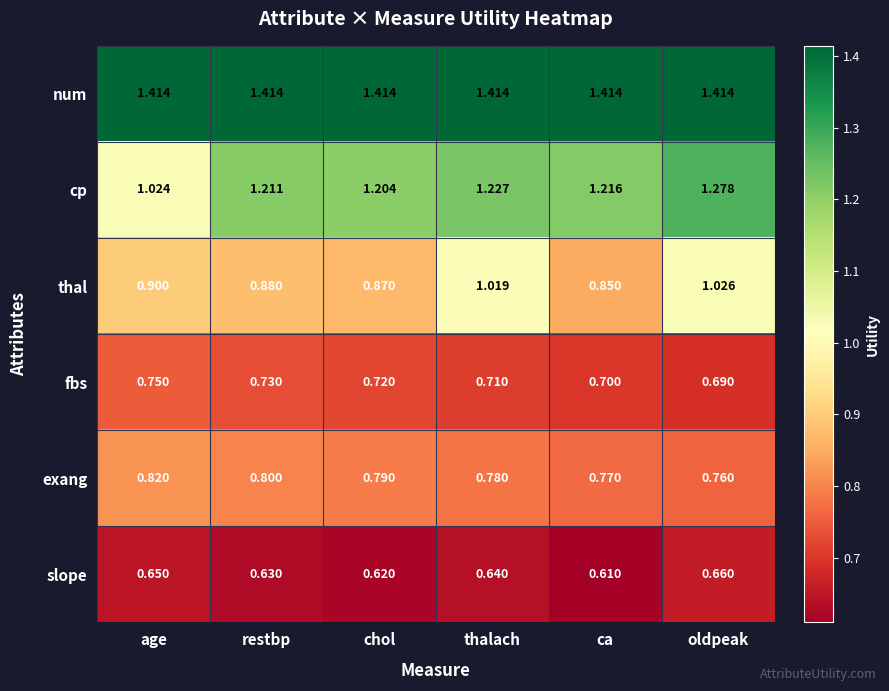

Which series has the widest spread of values?

cp